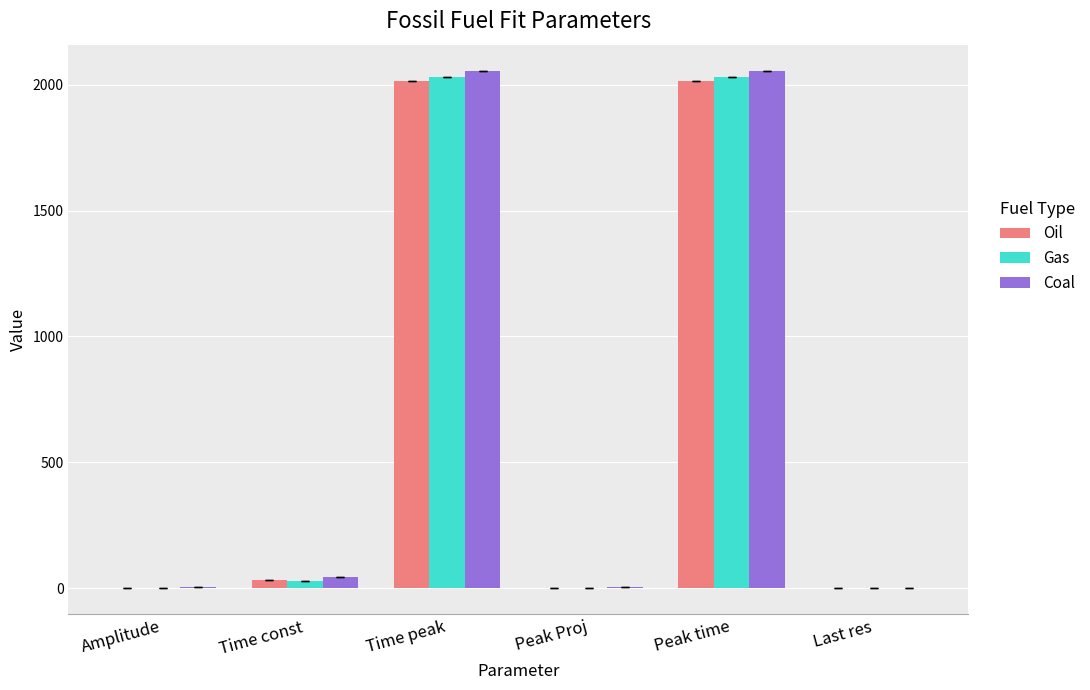

What is the maximum value for Coal?

2055.9